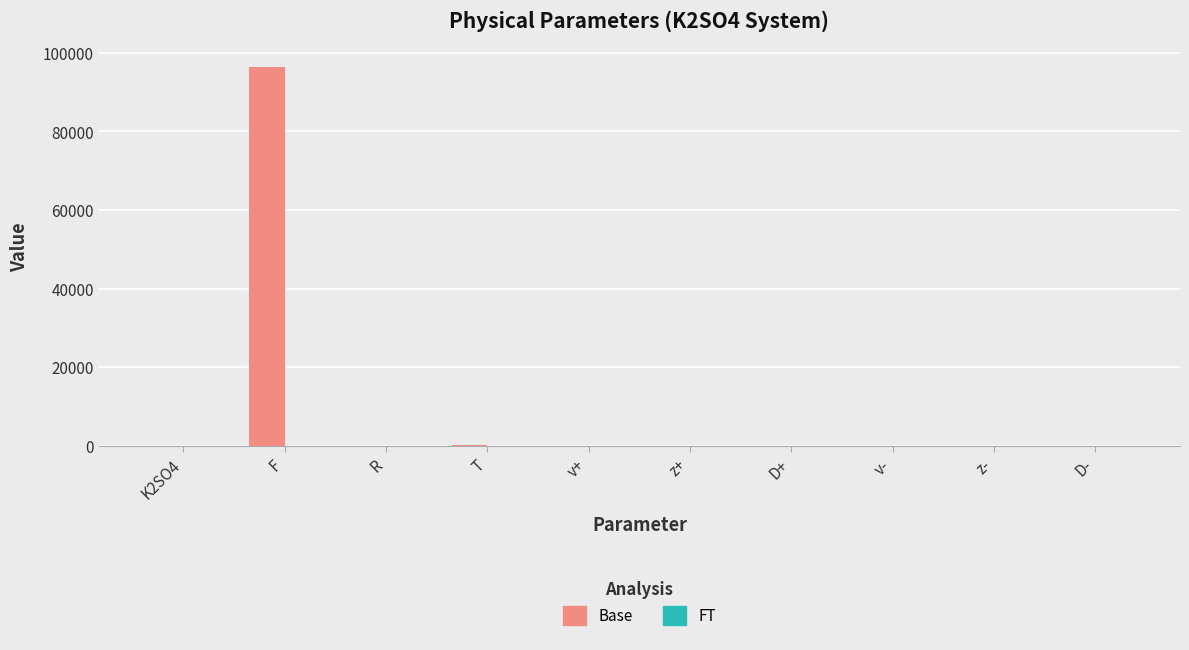

Which series has the largest total across all categories?

Base